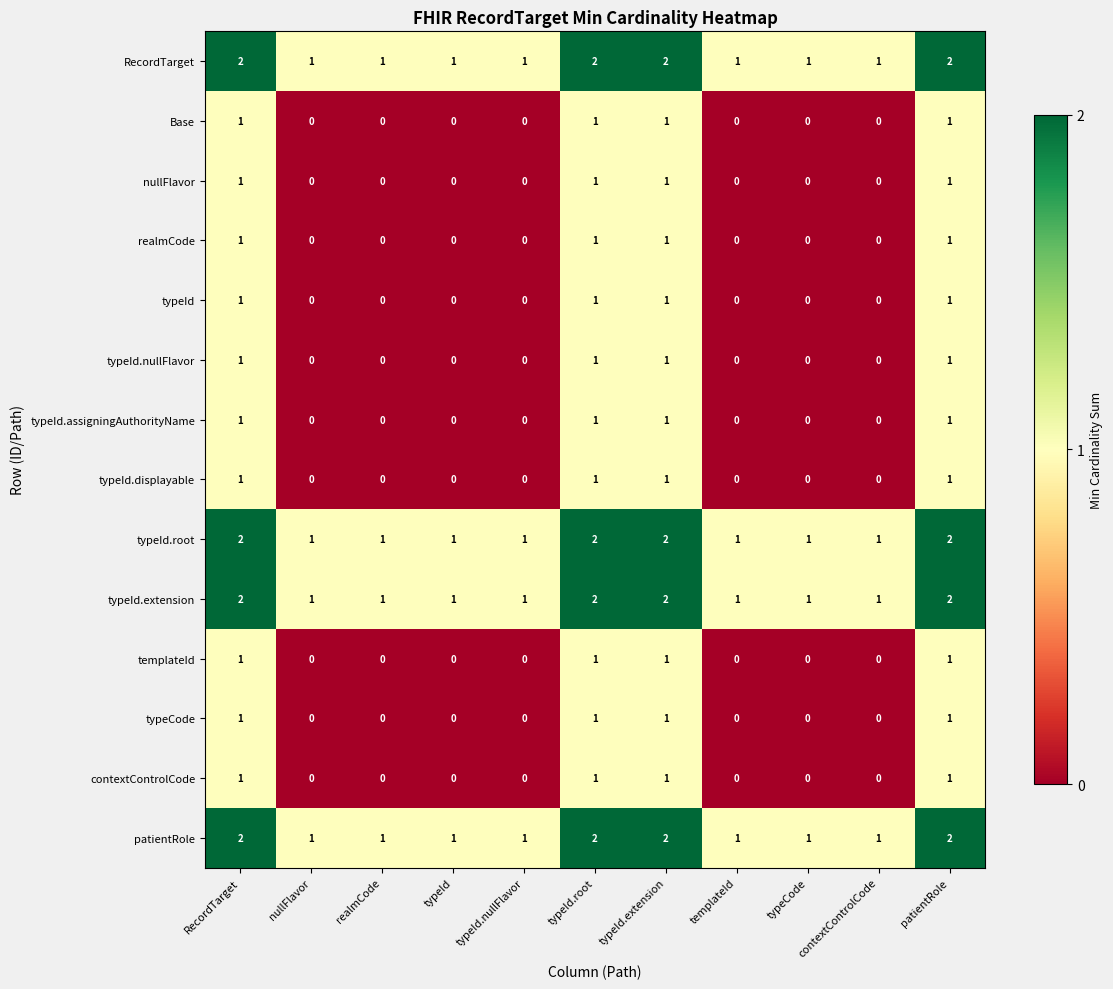

Count the nullFlavor values in the range 0 to 1.

11